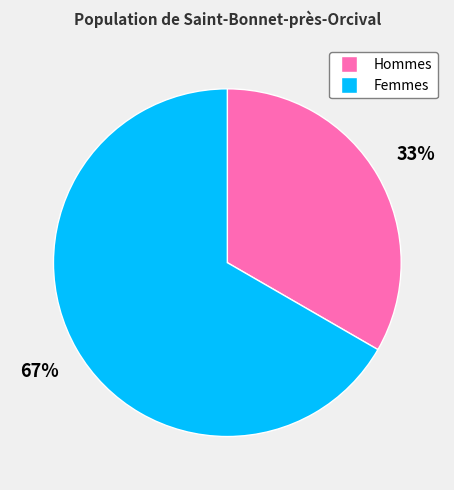

To the nearest percent, what is the average slice percentage?

50%